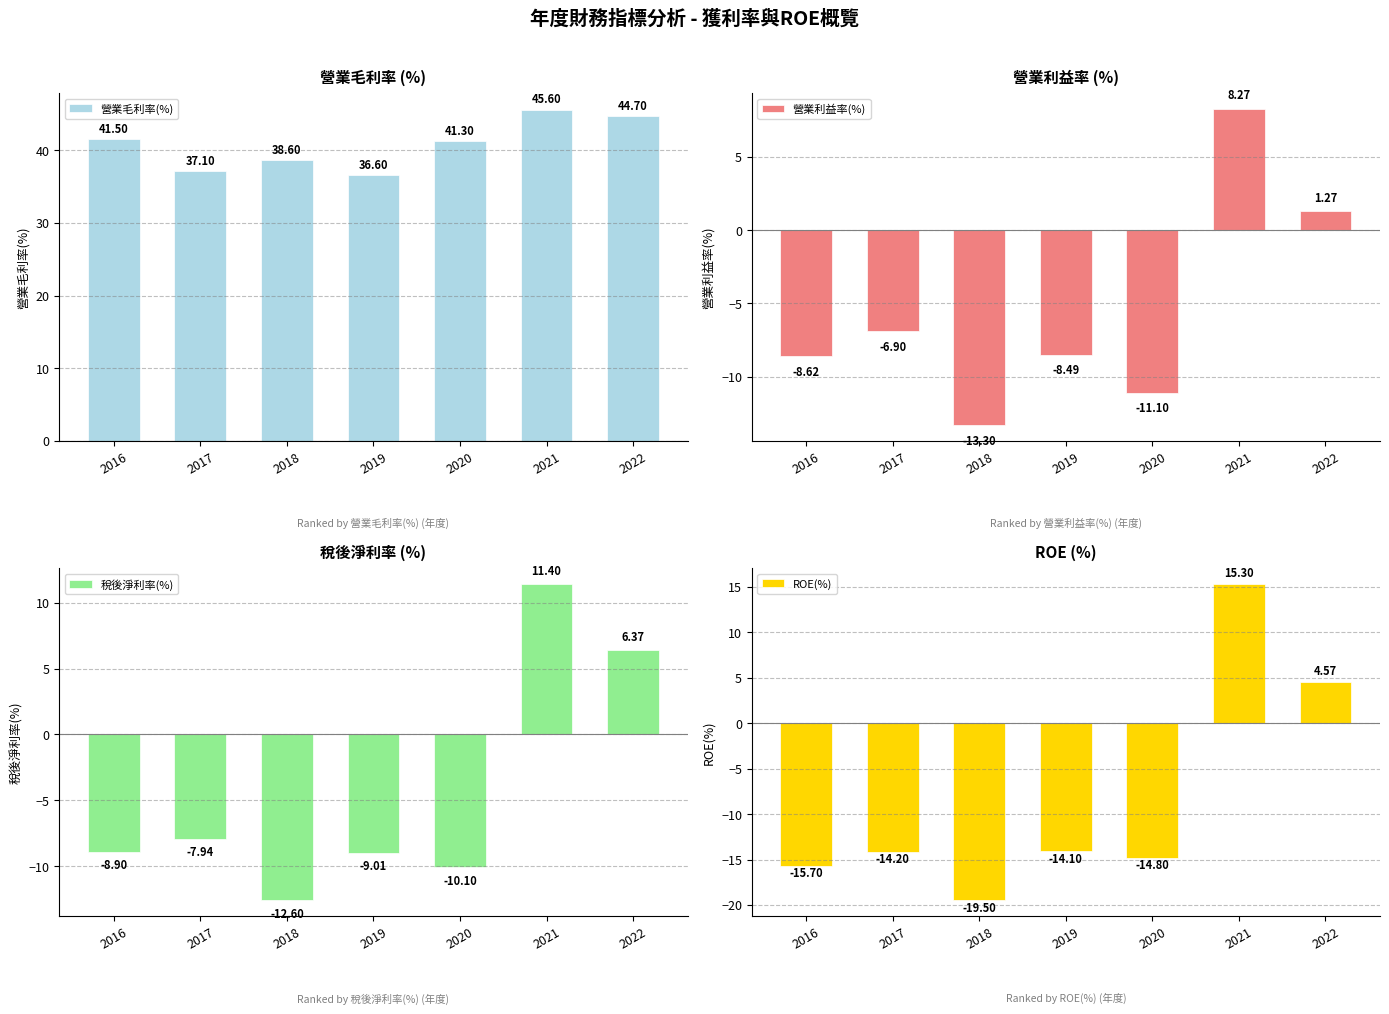

Which series has the largest total across all categories?

營業毛利率(%)